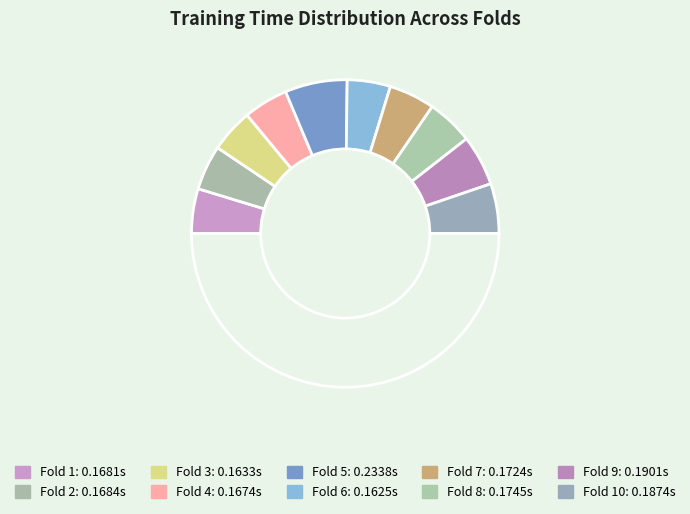

How many slices are in this pie chart?

11